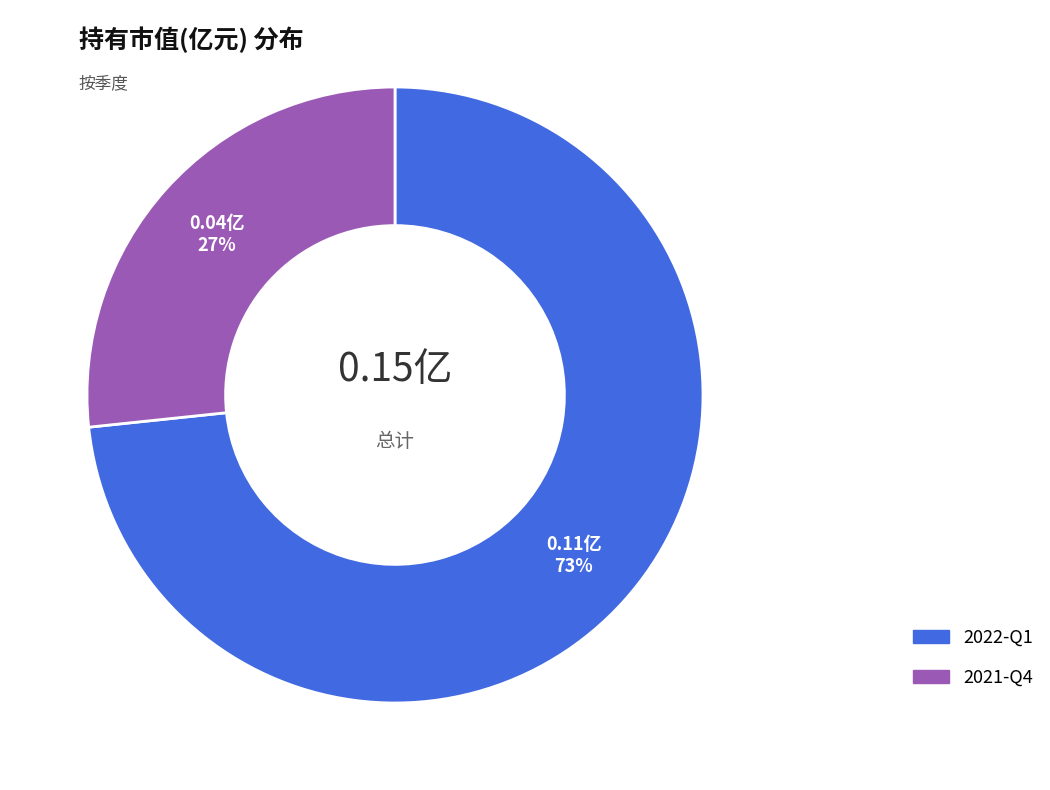

Is it true that 2021-Q4 is 15% of the pie?

False